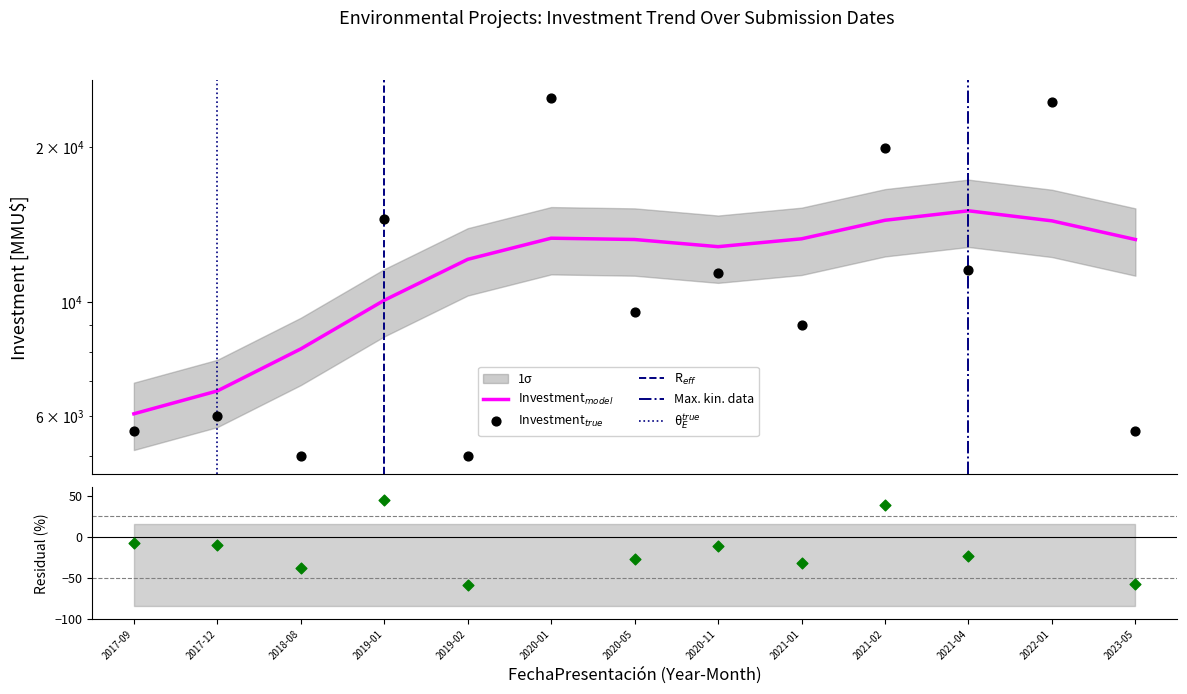

What is the change in value from 2017-12 to 2021-01?

+3031